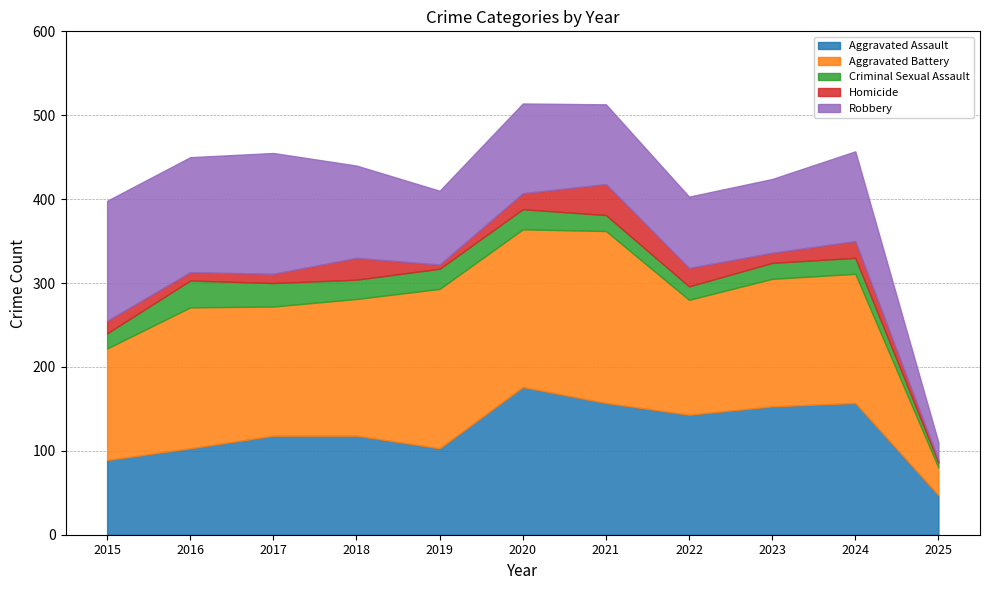

Count the number of data series in this chart.

5